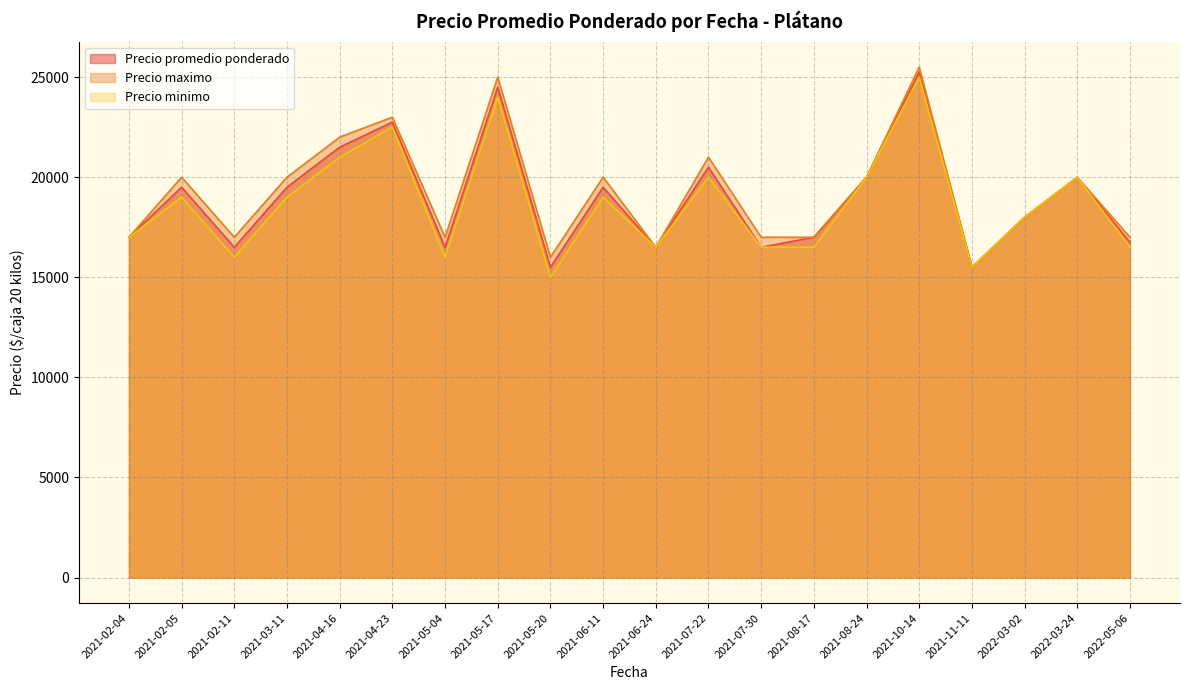

Rank the series at 2021-08-17 from lowest to highest value.

Precio minimo, Precio promedio ponderado, Precio maximo